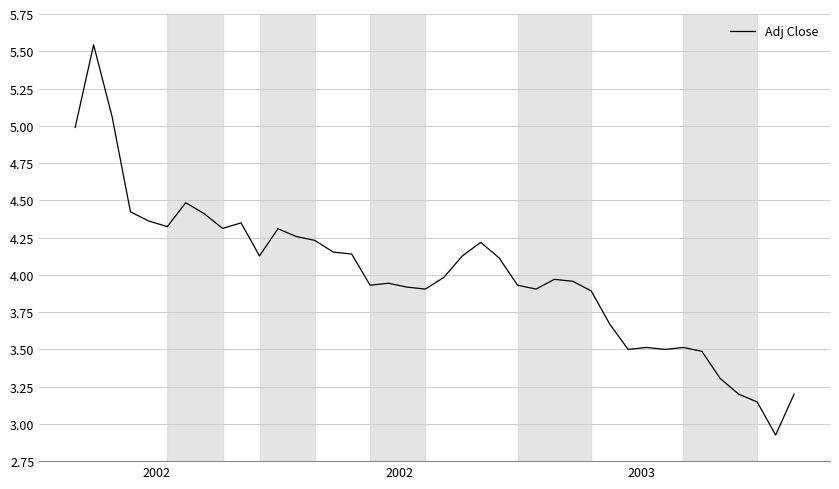

What is the minimum value shown in the chart?

2.9